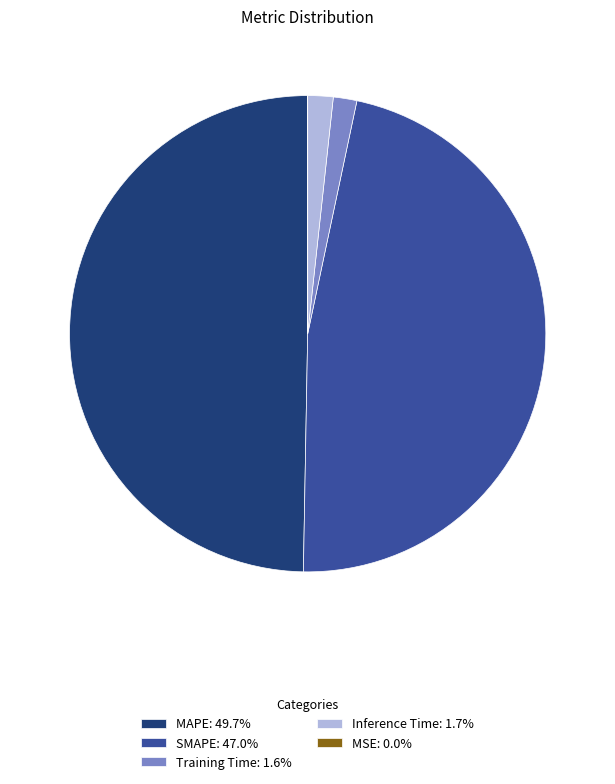

Does Inference Time: 1.7% account for over 50% of the chart?

No